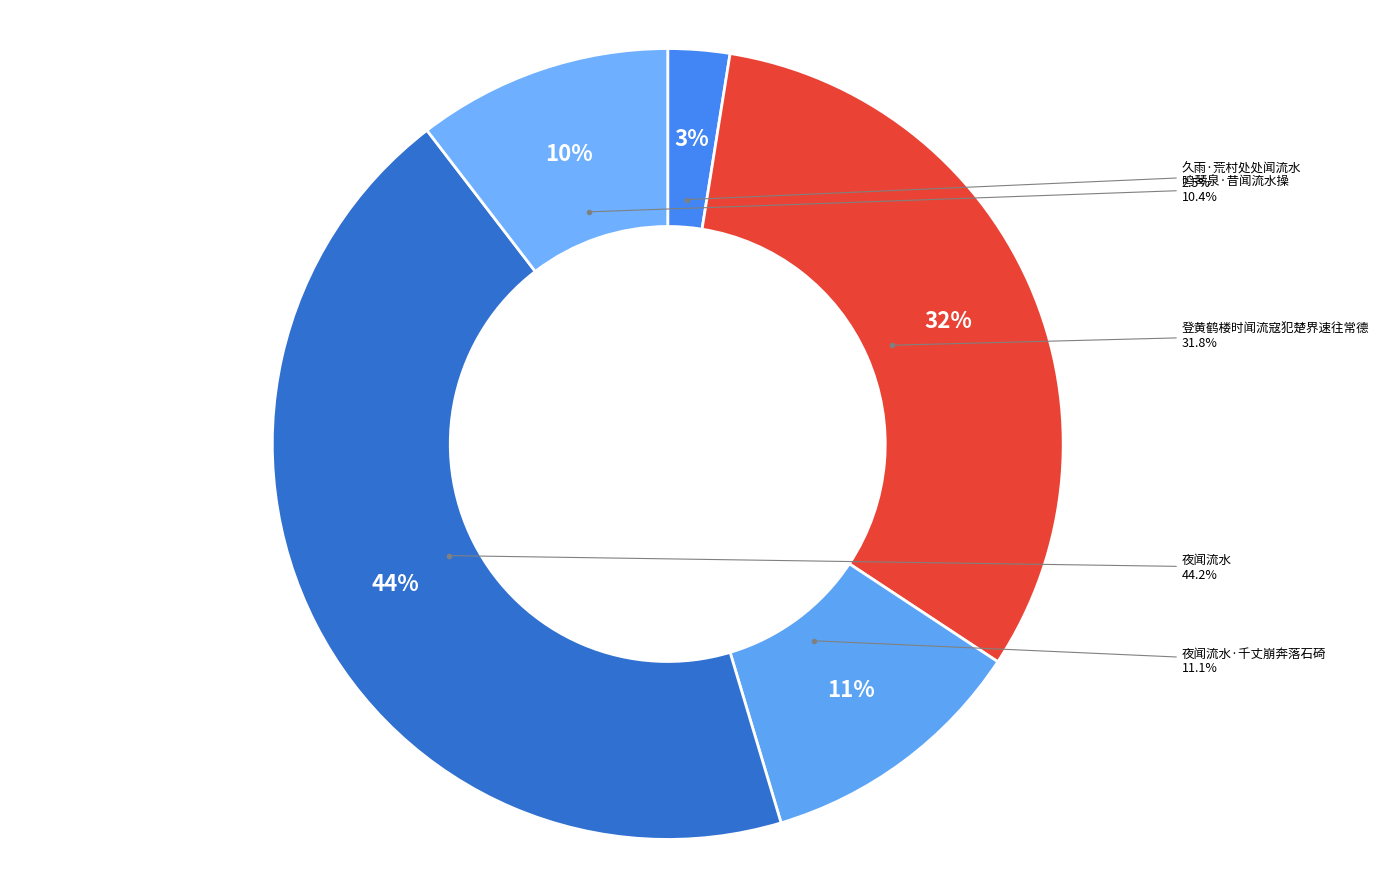

To the nearest percent, what is the average slice percentage?

20%